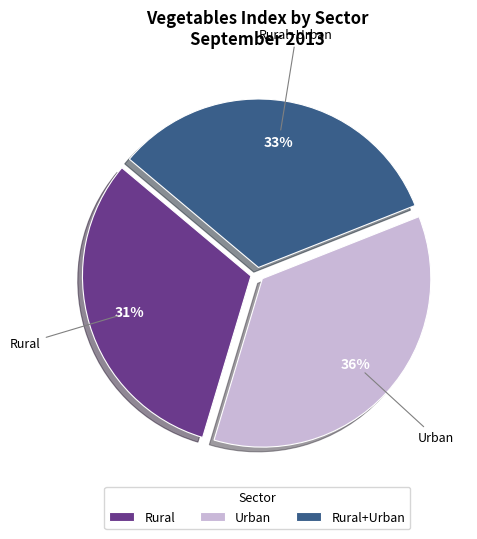

Count the number of slices in the pie.

3